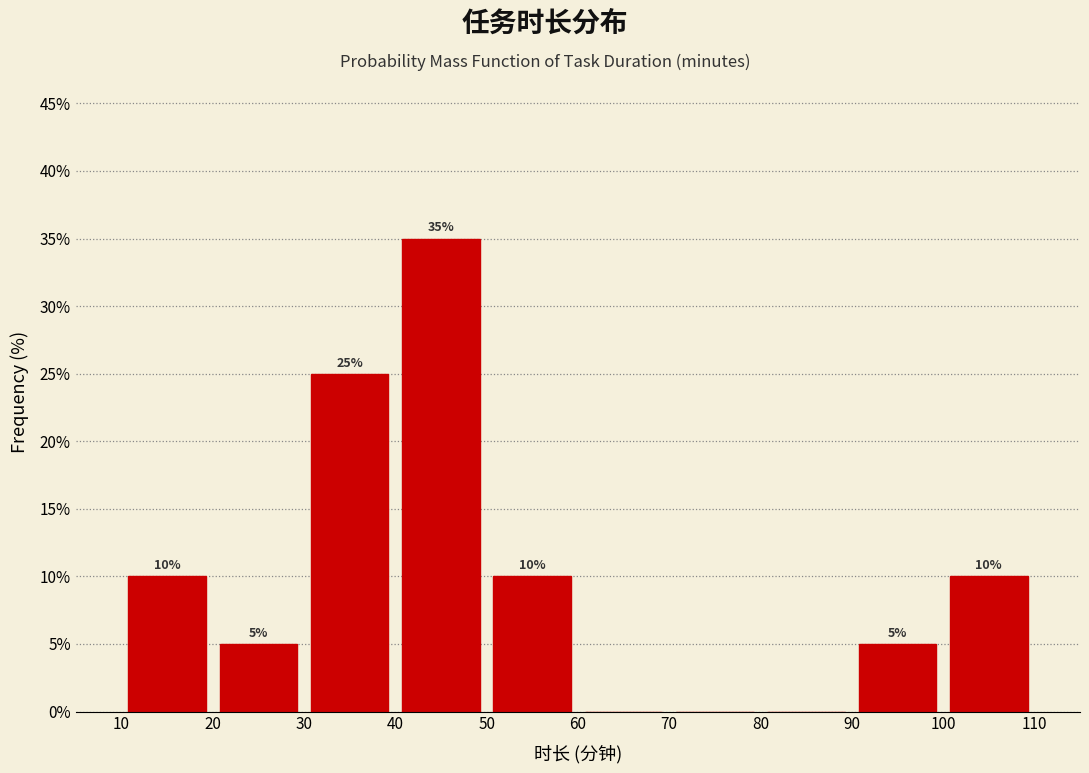

Over which range of the x-axis is the bar tallest?

40 to 50